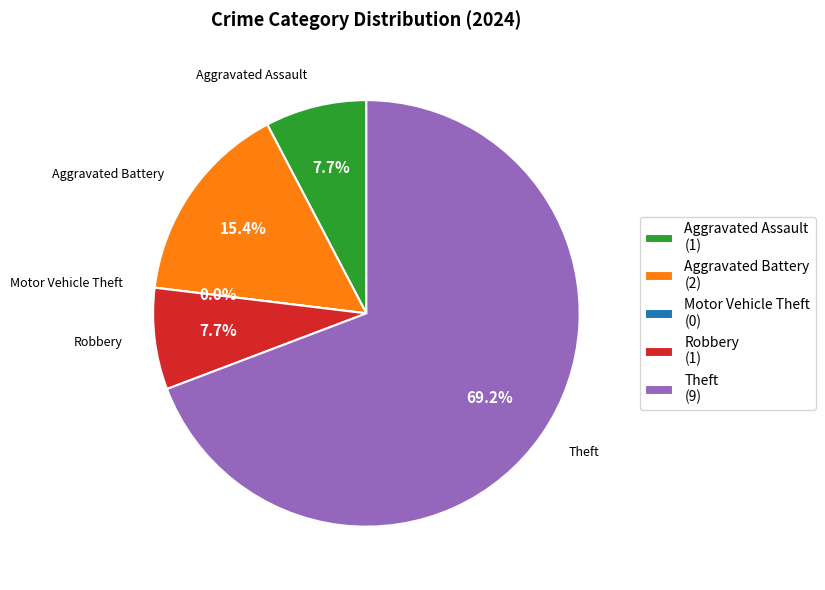

Is Motor Vehicle Theft the majority of the pie?

No